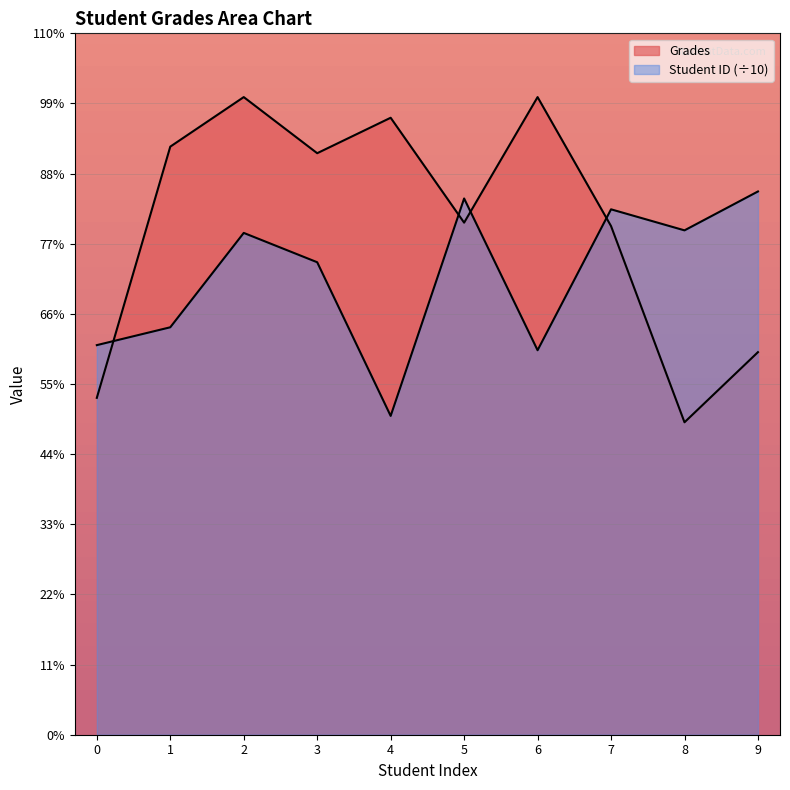

How many data points does each series have?

10